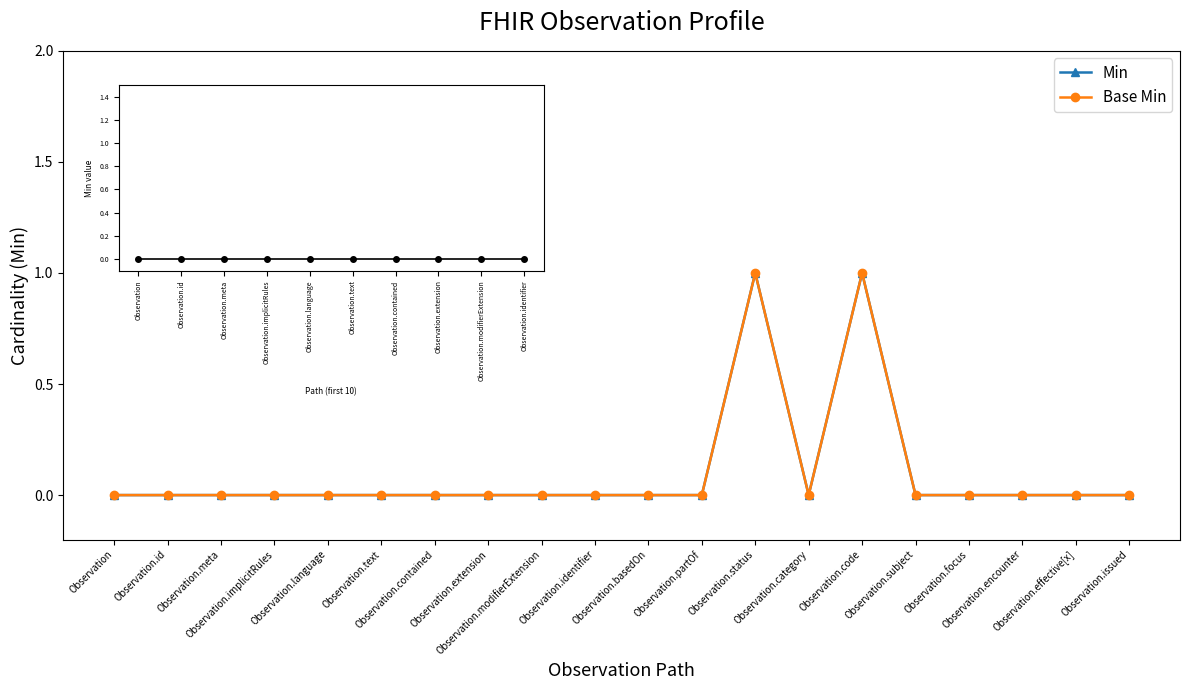

At how many categories does at least one series exceed 0?

2